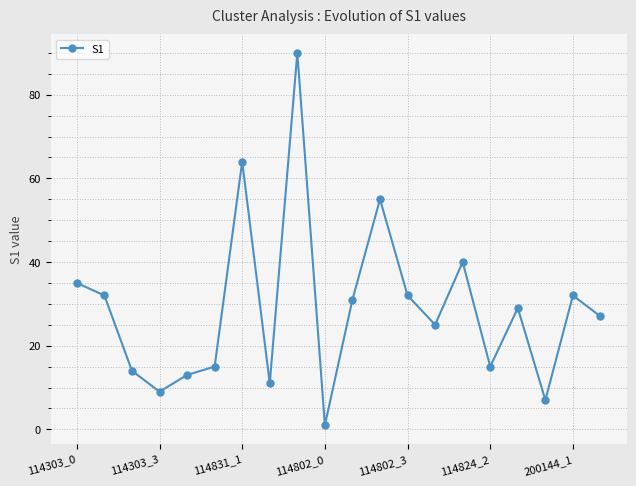

Count the number of categories in the chart.

20